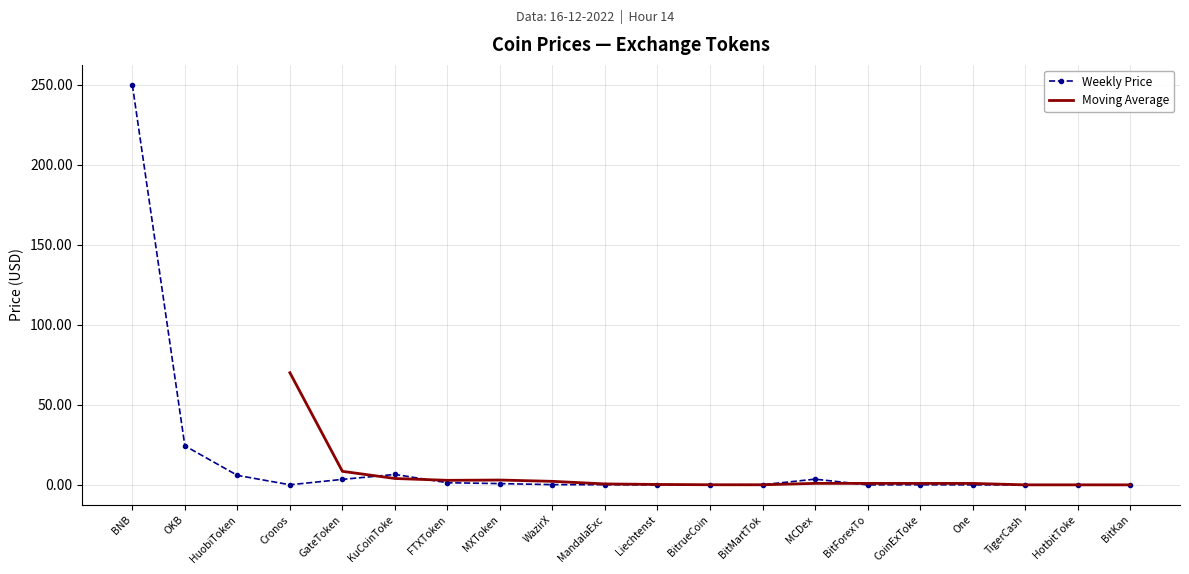

Reading left to right, extract all data points from this chart.

250.0	24.4	5.9	0.1	3.4	6.5	1.3	0.8	0.1	0.1	0.0	0.0	0.1	3.6	0.0	0.0	0.0	0.0	0.0	0.0